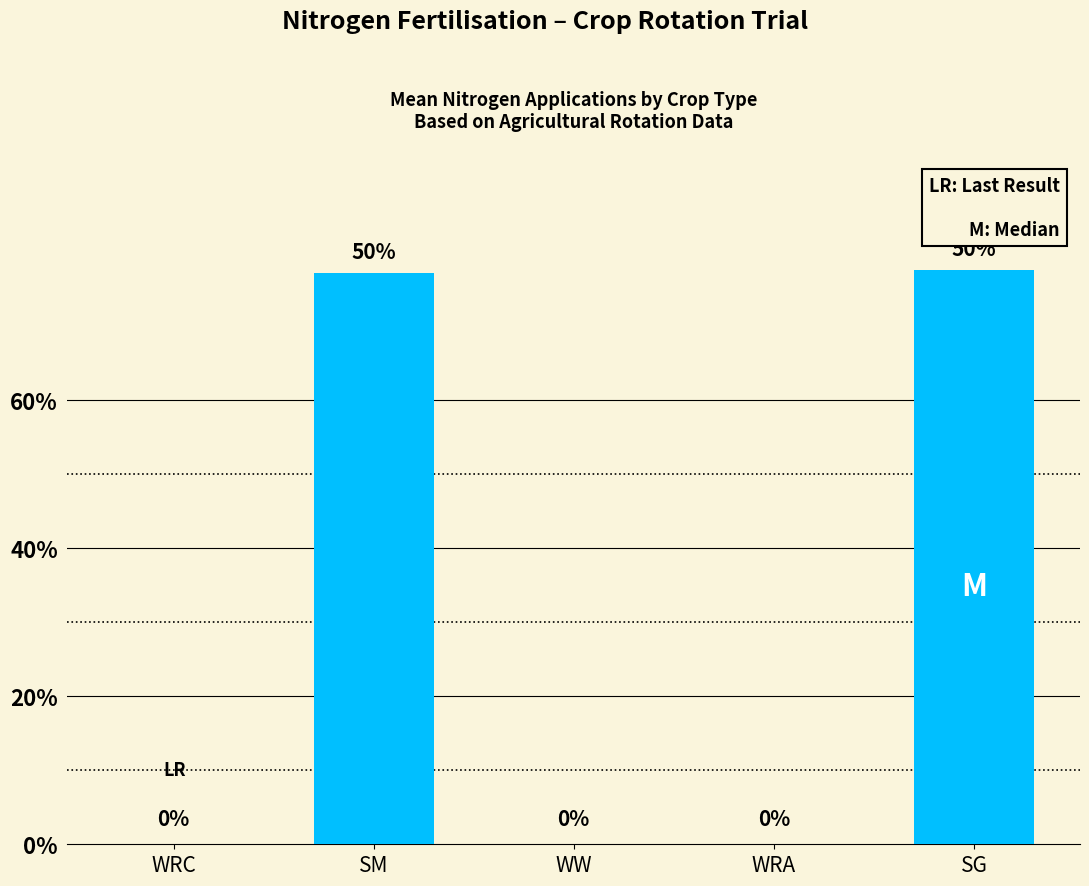

The value at WRC is -49.2. True or false?

False